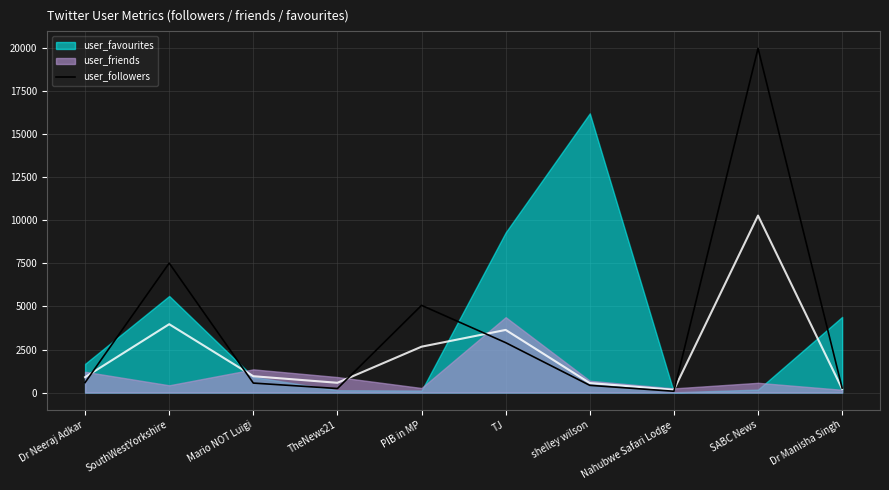

Does the chart have visible grid lines?

Yes